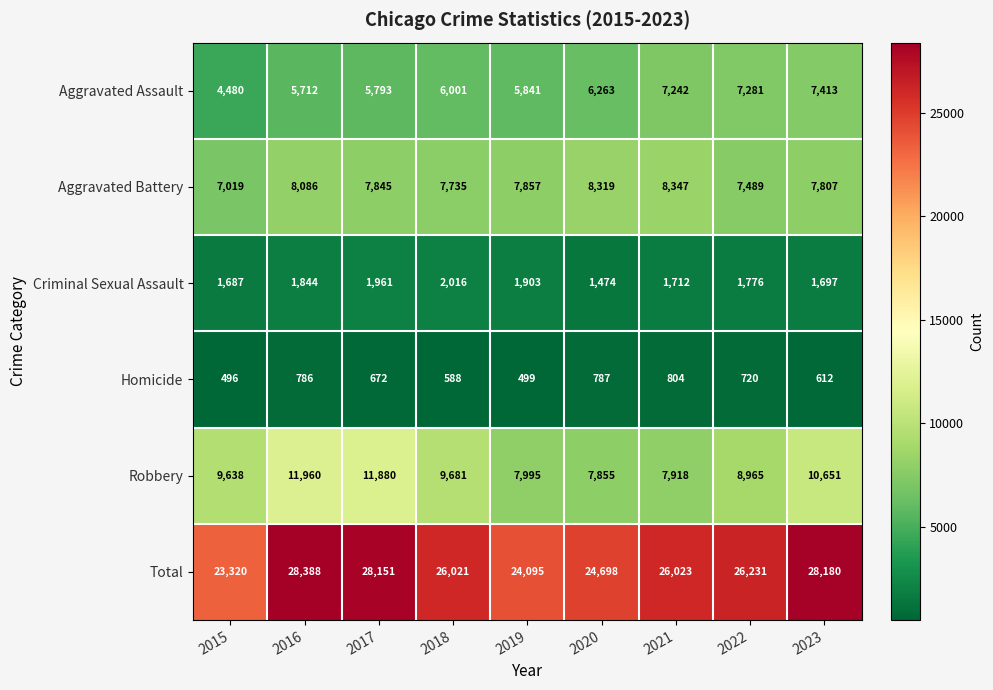

Count the number of data series in this chart.

6